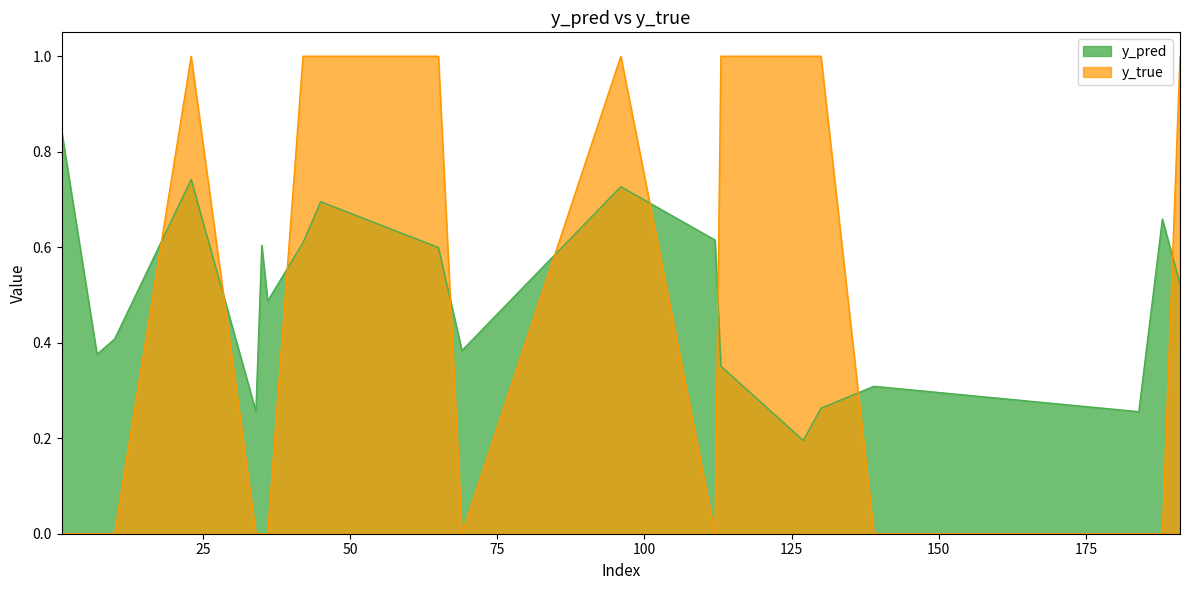

Which category has the lowest value in the y_true series?

1